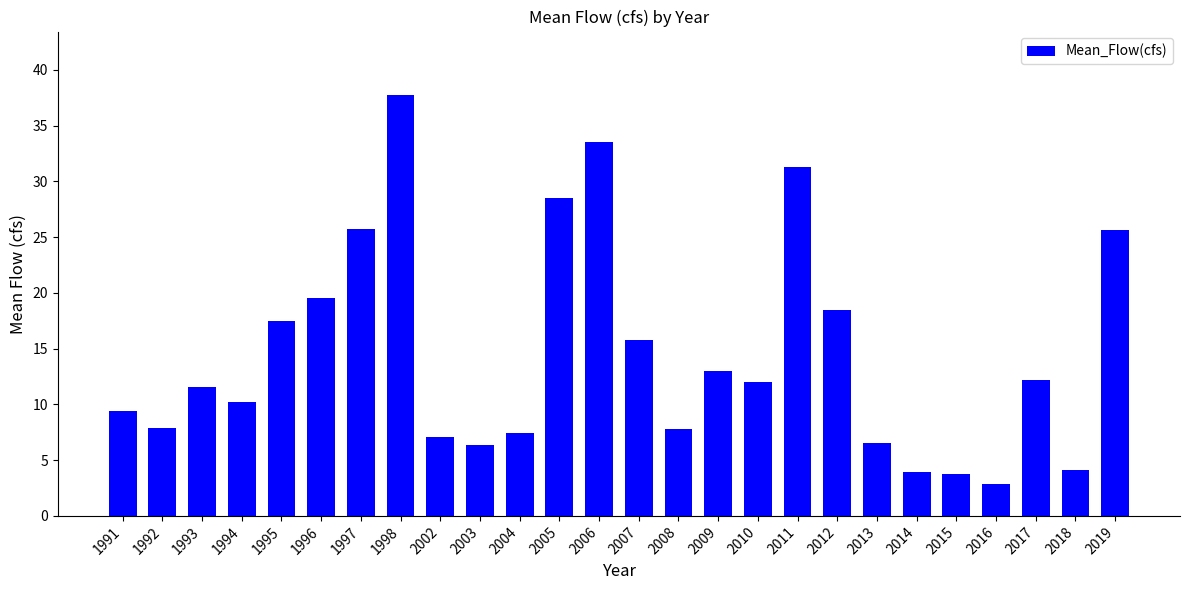

Read the value at 2006.

33.5